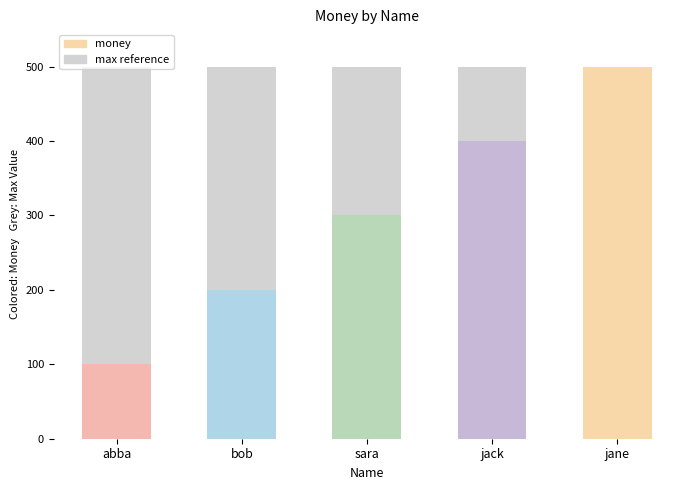

List the labels in order of value, smallest first.

abba, bob, sara, jack, jane